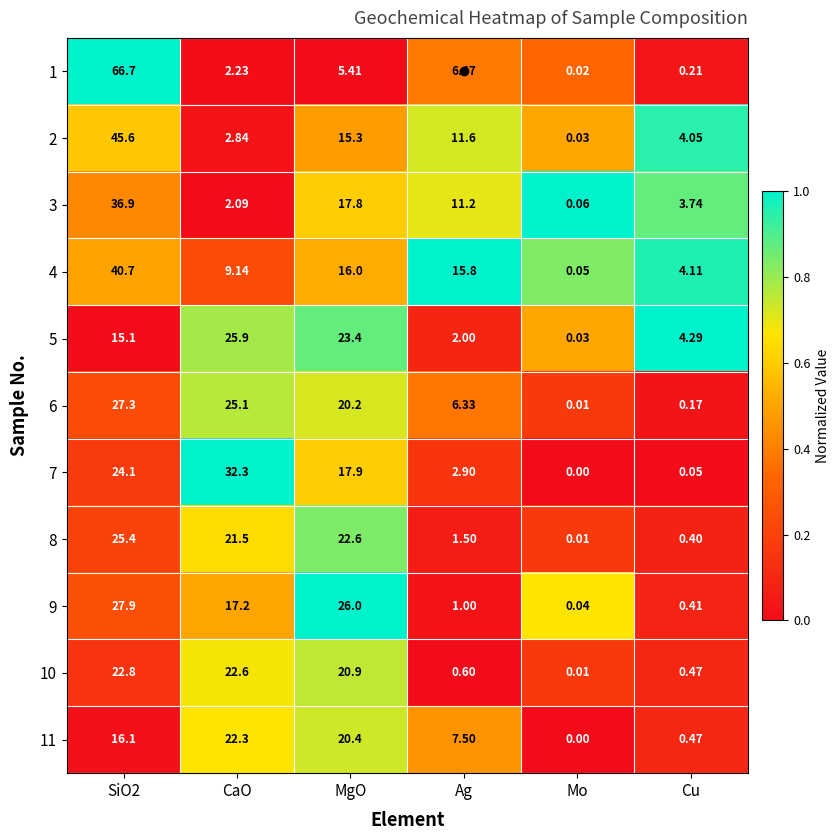

At which label is 7 closest to 16?

MgO